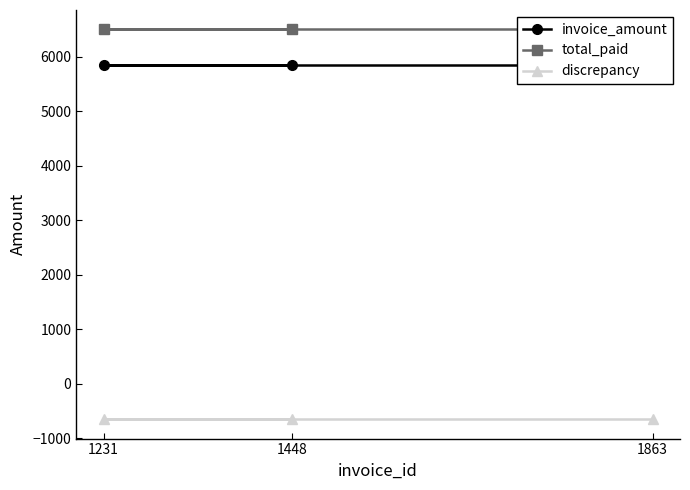

Where is total_paid nearest to the value 6500?

1863